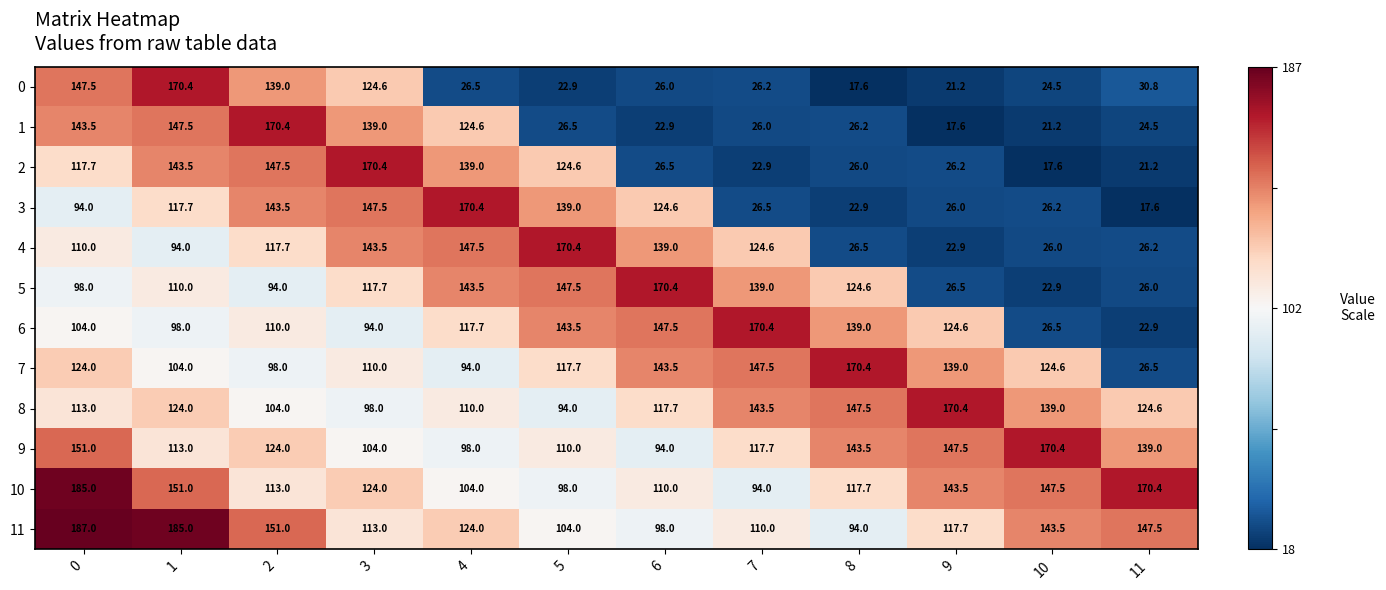

What is the spread (max minus min) of values at 0?

93.0